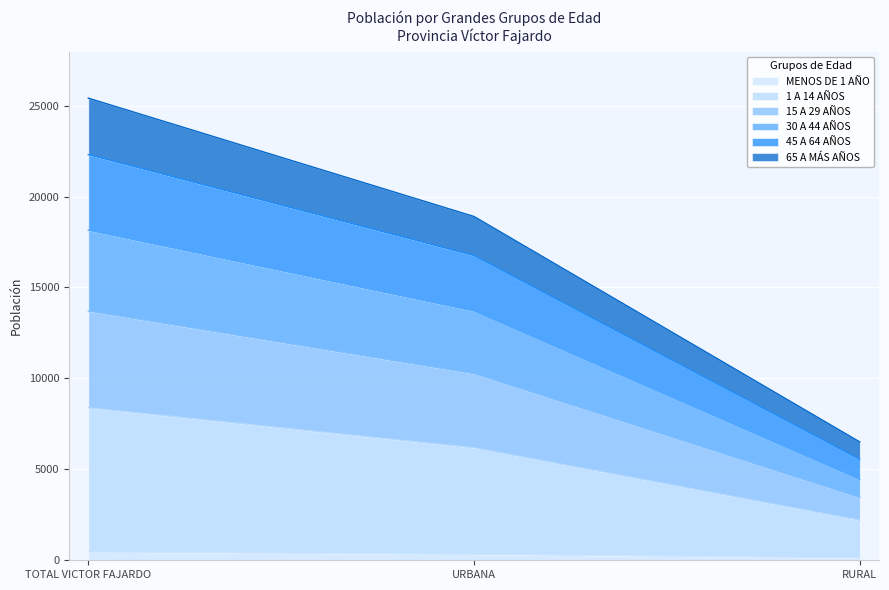

Which category has the highest value across all series?

TOTAL VICTOR FAJARDO